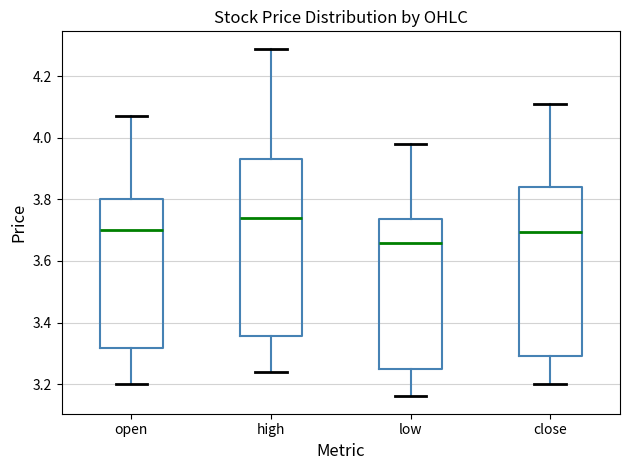

Reading left to right, read every box against the y-axis: the position of its median line, the range the box covers, and the ends of its whiskers. The values are not printed on the chart, so give them approximately, as read against the axis.

open: median 3.70, box 3.32 to 3.80, whiskers 3.20 to 4.08
high: median 3.74, box 3.36 to 3.94, whiskers 3.24 to 4.30
low: median 3.66, box 3.26 to 3.74, whiskers 3.16 to 3.98
close: median 3.70, box 3.30 to 3.84, whiskers 3.20 to 4.12